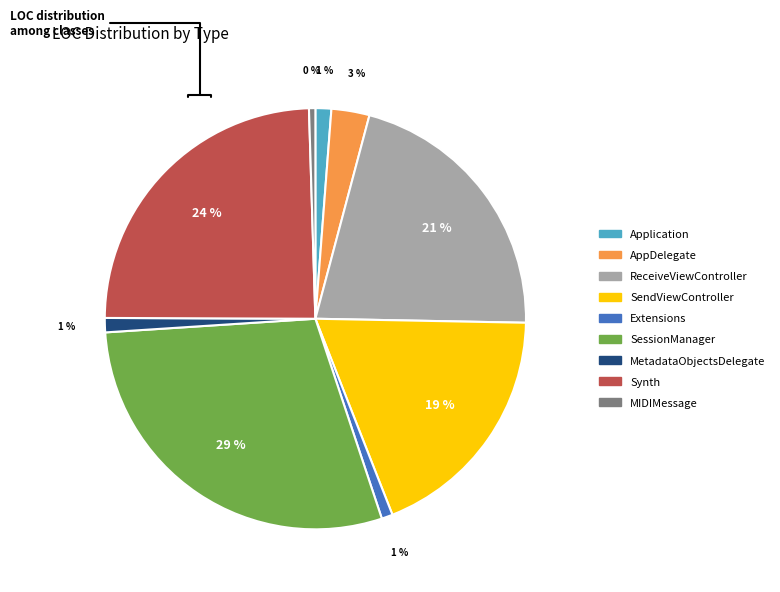

To the nearest percent, what is the average slice percentage?

11%